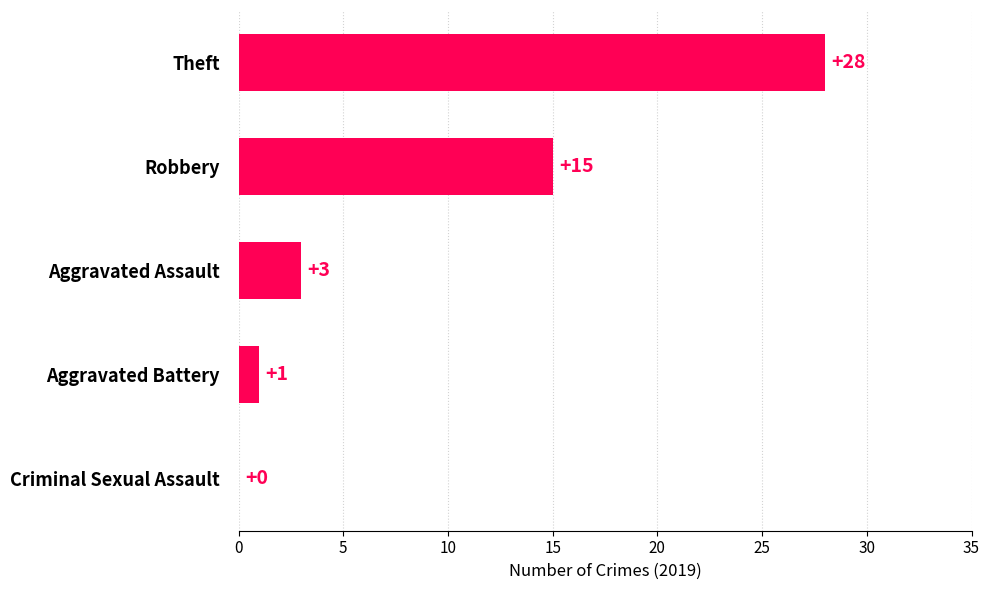

How many positive values are there?

4